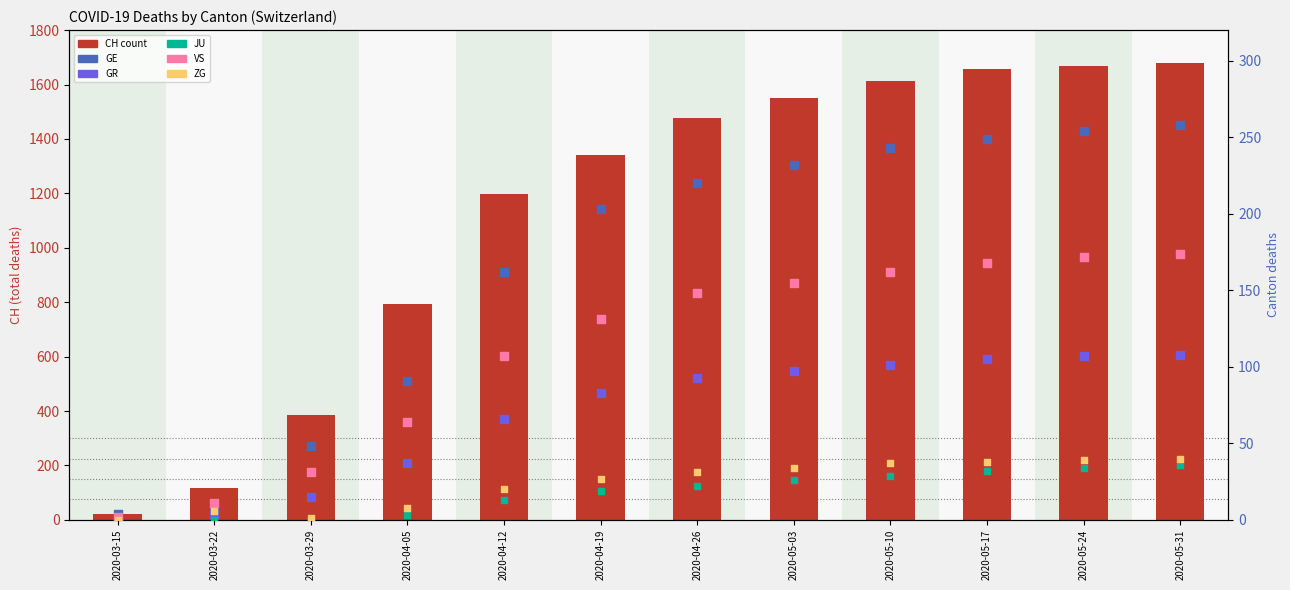

What is the total value across all series at 2020-04-12?

1565